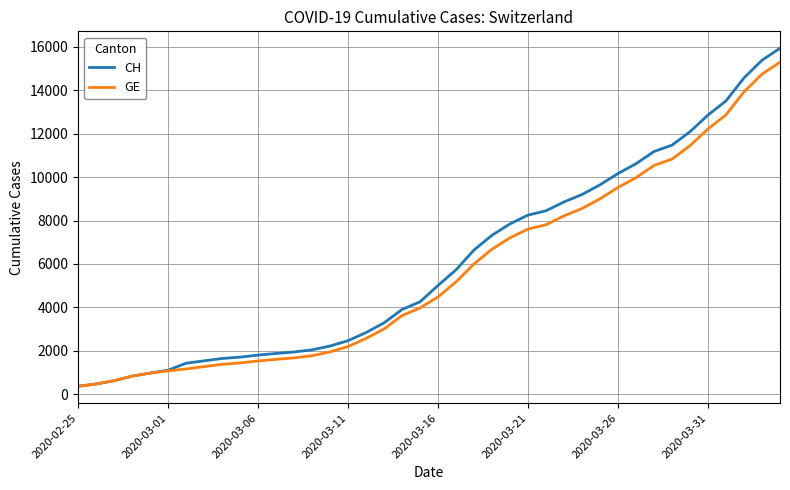

Does the chart have visible grid lines?

Yes